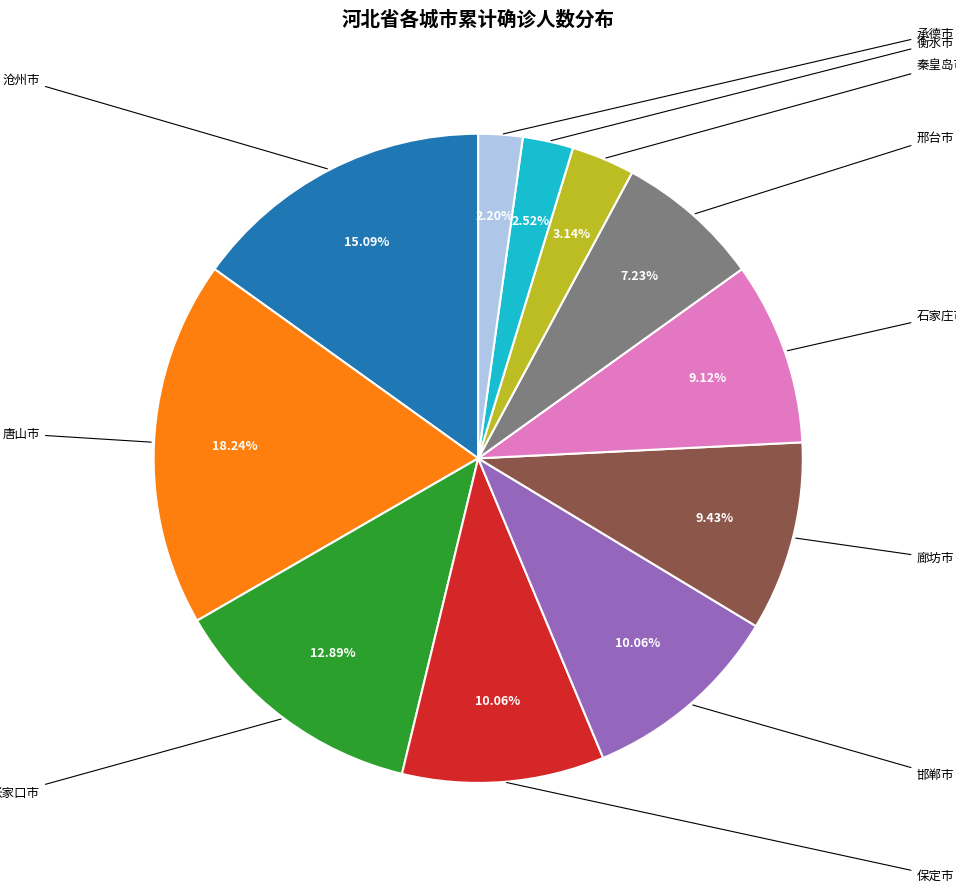

How many segments does this pie chart have?

11